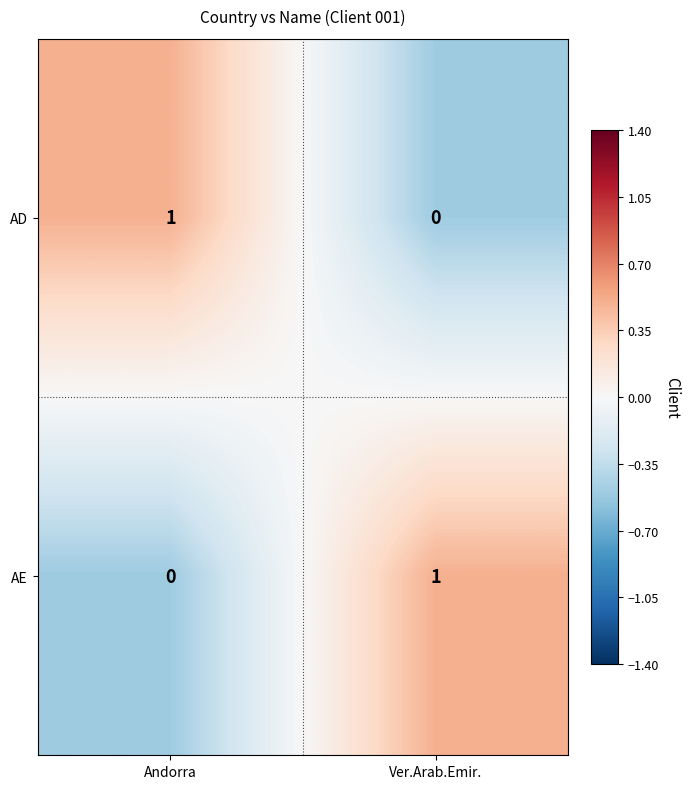

Rank the series at Ver.Arab.Emir. from lowest to highest value.

AD, AE